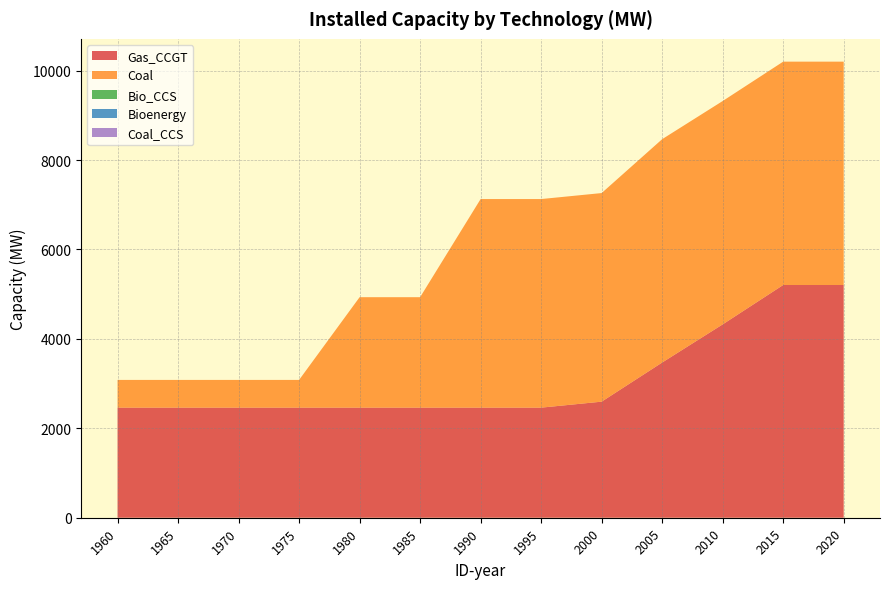

Reading right to left, list all the values displayed in this chart.

Gas_CCGT: 5205	5205	4324	3471	2596	2462	2462	2462	2462	2462	2462	2462	2462
Coal: 4995	4995	4995	4995	4665	4665	4665	2470	2470	620	620	620	620
Bio_CCS: 0	0	0	0	0	0	0	0	0	0	0	0	0
Bioenergy: 0	0	0	0	0	0	0	0	0	0	0	0	0
Coal_CCS: 0	0	0	0	0	0	0	0	0	0	0	0	0